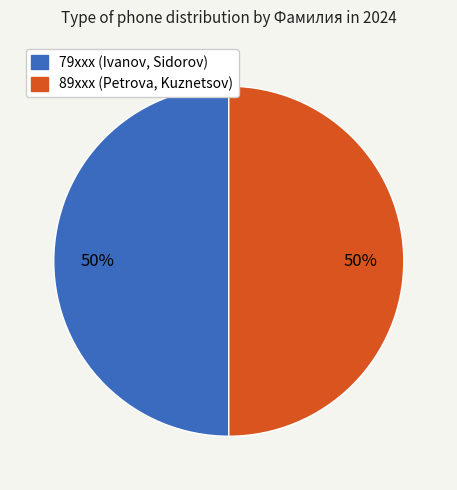

To the nearest percent, what is the average slice percentage?

50%